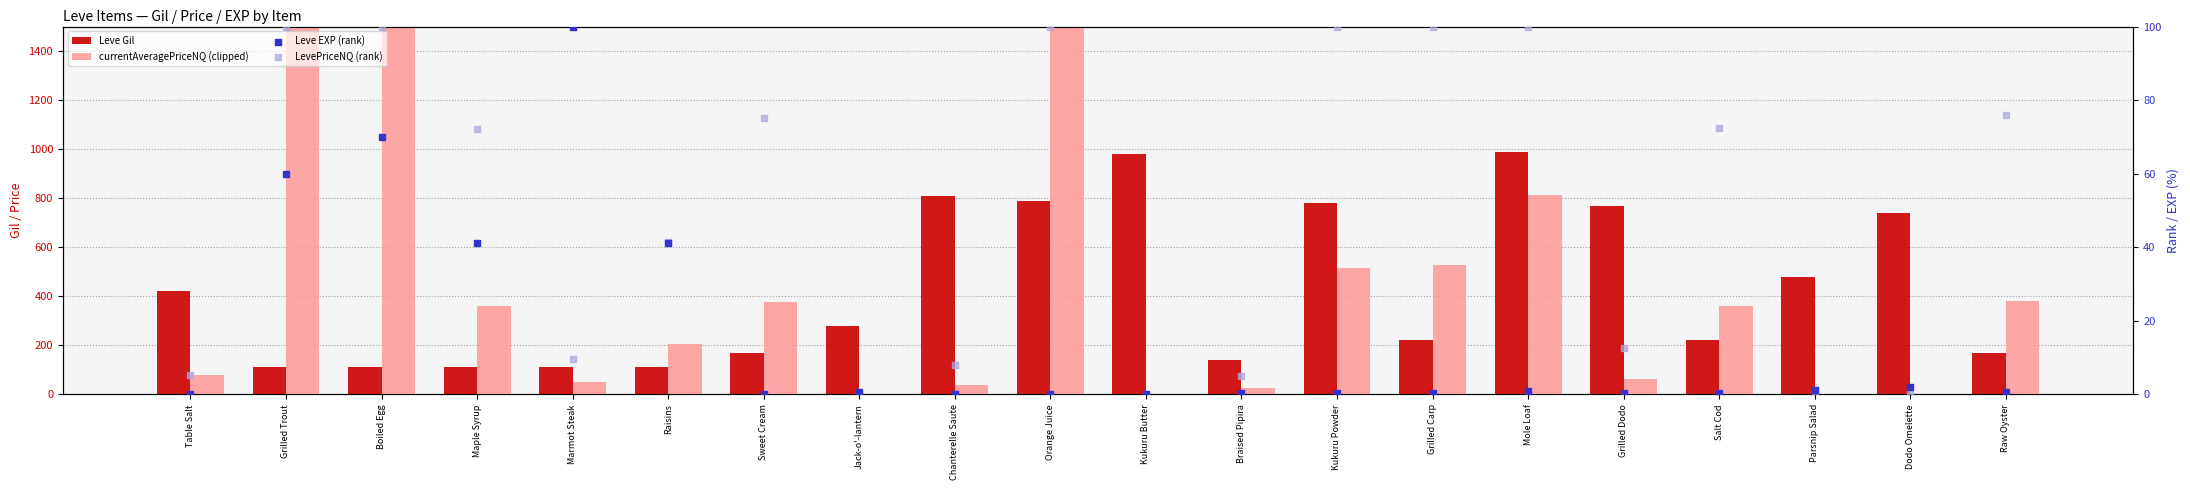

Which series reaches the maximum Y coordinate?

currentAveragePriceNQ (clipped)